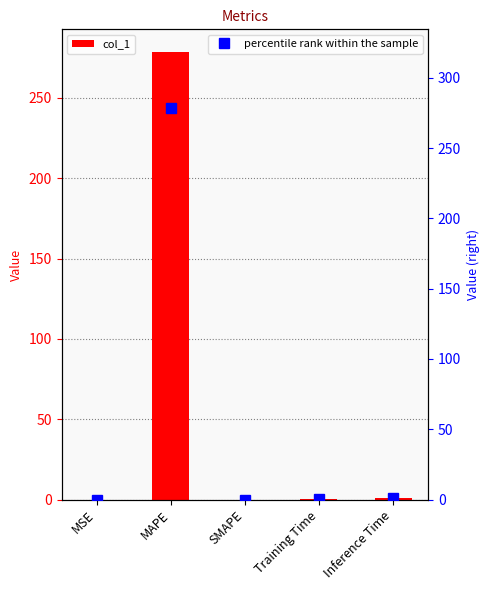

True or false: col_1 has a value of 0.0 at Training Time.

False